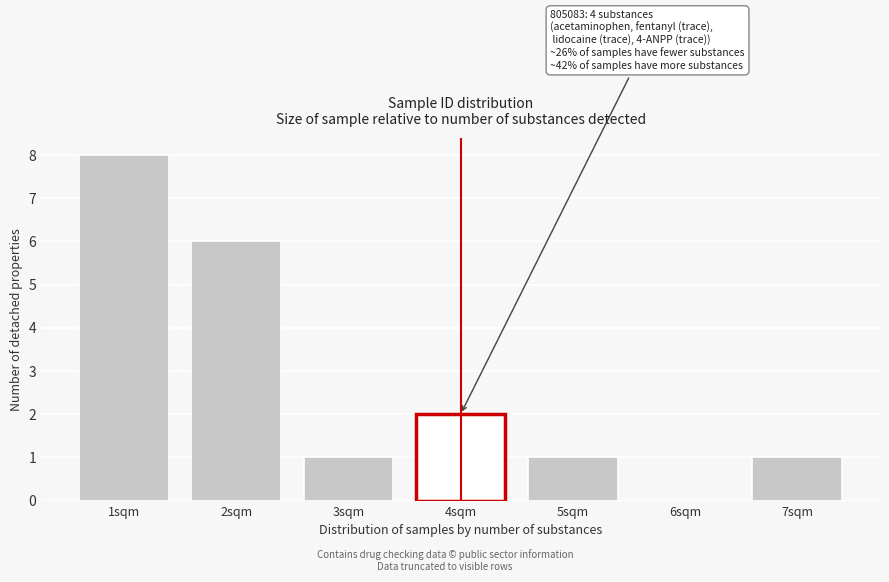

Reading left to right, transcribe all the data shown in this chart.

1sqm=8	2sqm=6	3sqm=1	4sqm=2	5sqm=1	6sqm=0	7sqm=1